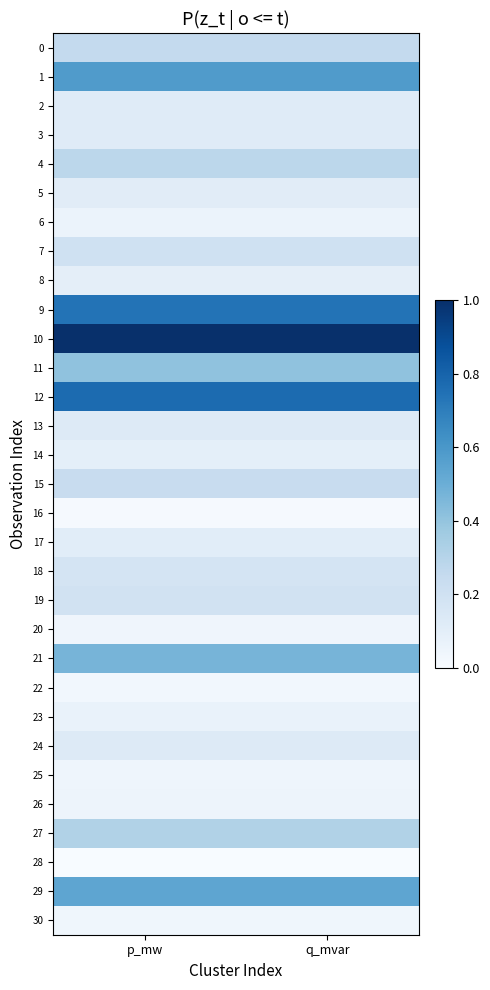

At how many categories does at least one series exceed 0?

2